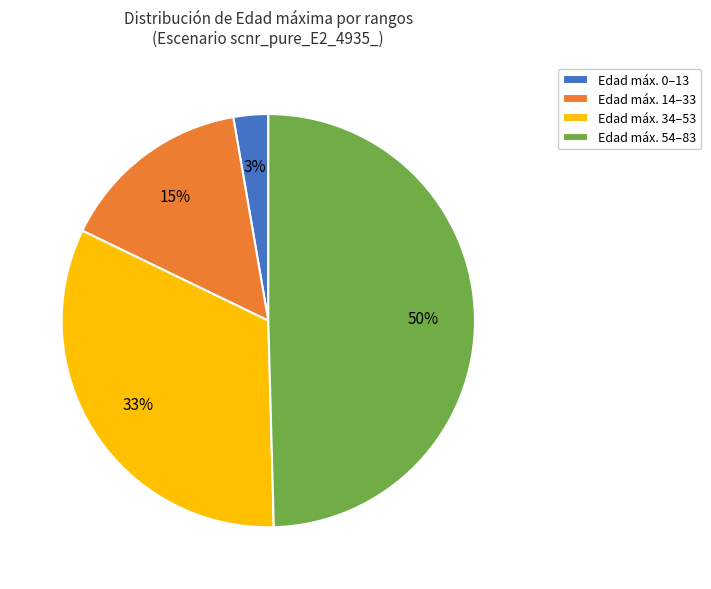

Between Edad máx. 14–33 and Edad máx. 0–13, which is larger?

Edad máx. 14–33